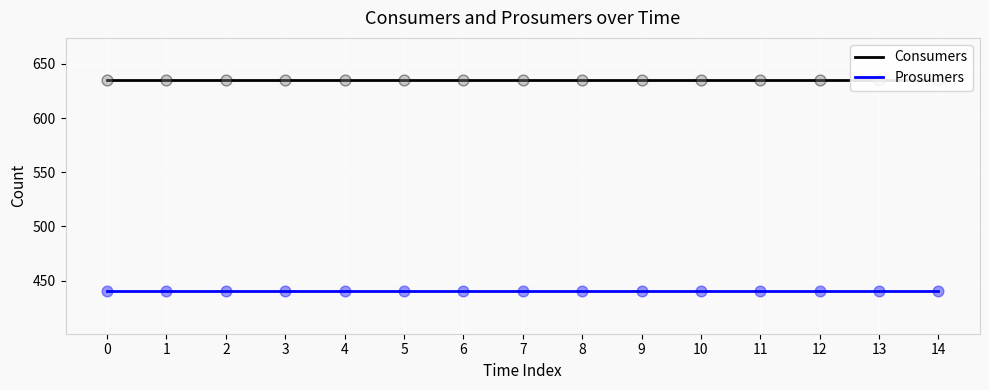

Which series has the largest total across all categories?

Consumers